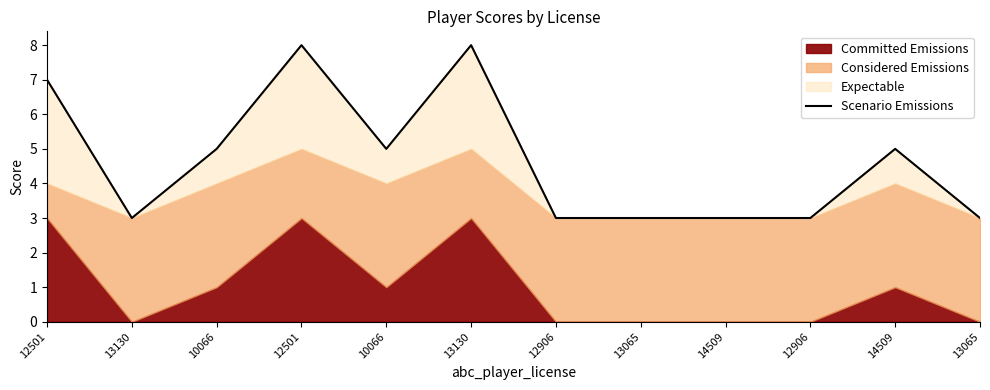

Does the chart have visible grid lines?

No